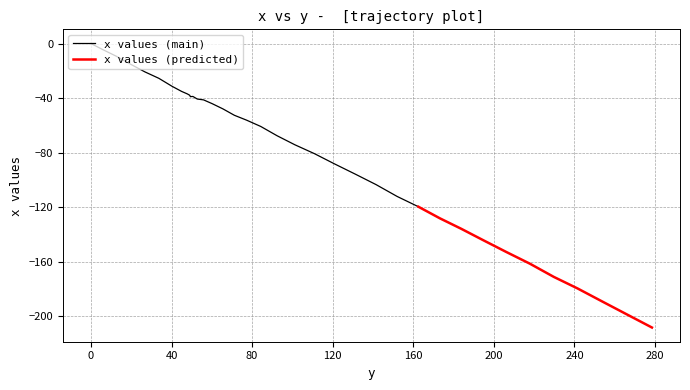

Reading right to left, transcribe all the data shown in this chart.

-208.2	-198.7	-189.1	-179.5	-171.1	-161.4	-152.9	-144.3	-135.8	-128.2	-119.6	-112.1	-103.4	-95.8	-88.3	-80.7	-74.2	-67.6	-60.8	-56.2	-52.6	-47.9	-44.1	-41.3	-40.7	-38.8	-38.9	-39.0	-39.0	-39.0	-37.9	-36.9	-35.1	-31.3	-25.5	-20.8	-15.1	-9.4	-4.7	0.0